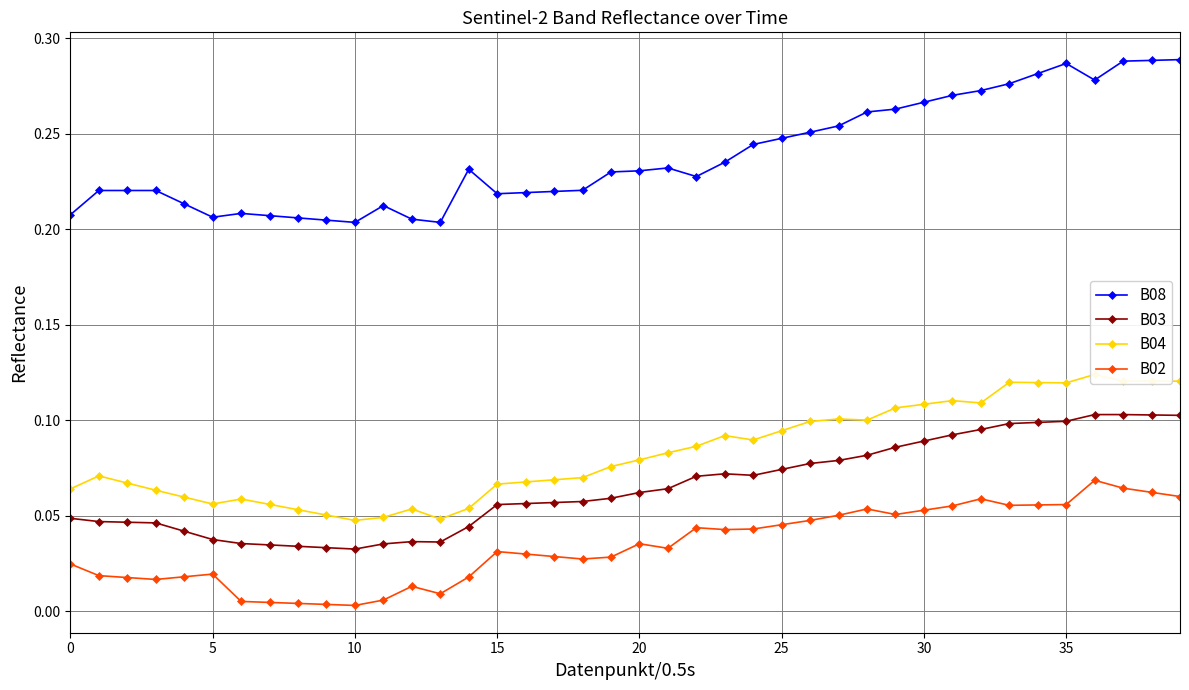

What is the difference between the maximum and minimum values in the B02 series?

0.1